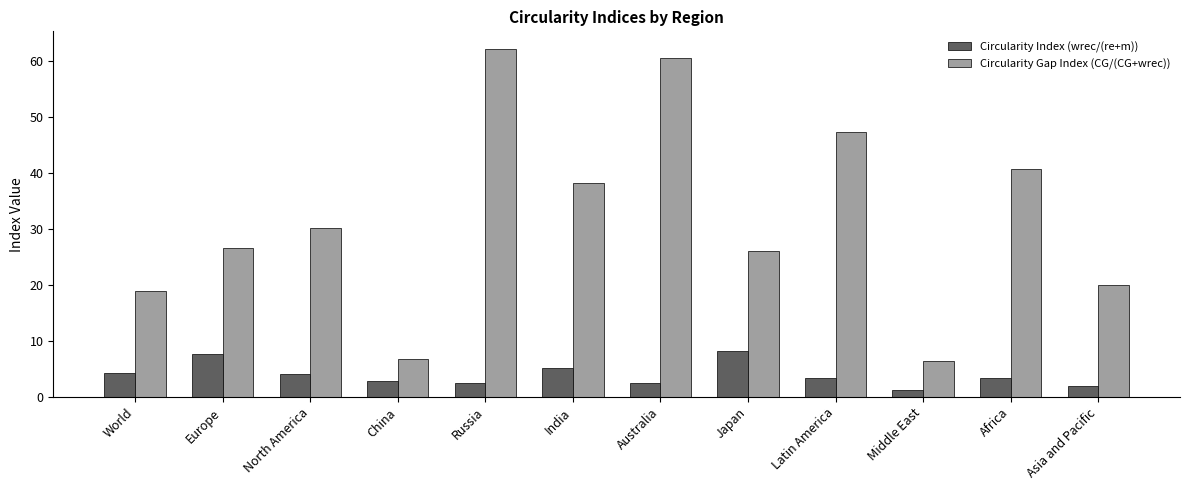

Where does the Circularity Index (wrec/(re+m)) series first go above 3?

World